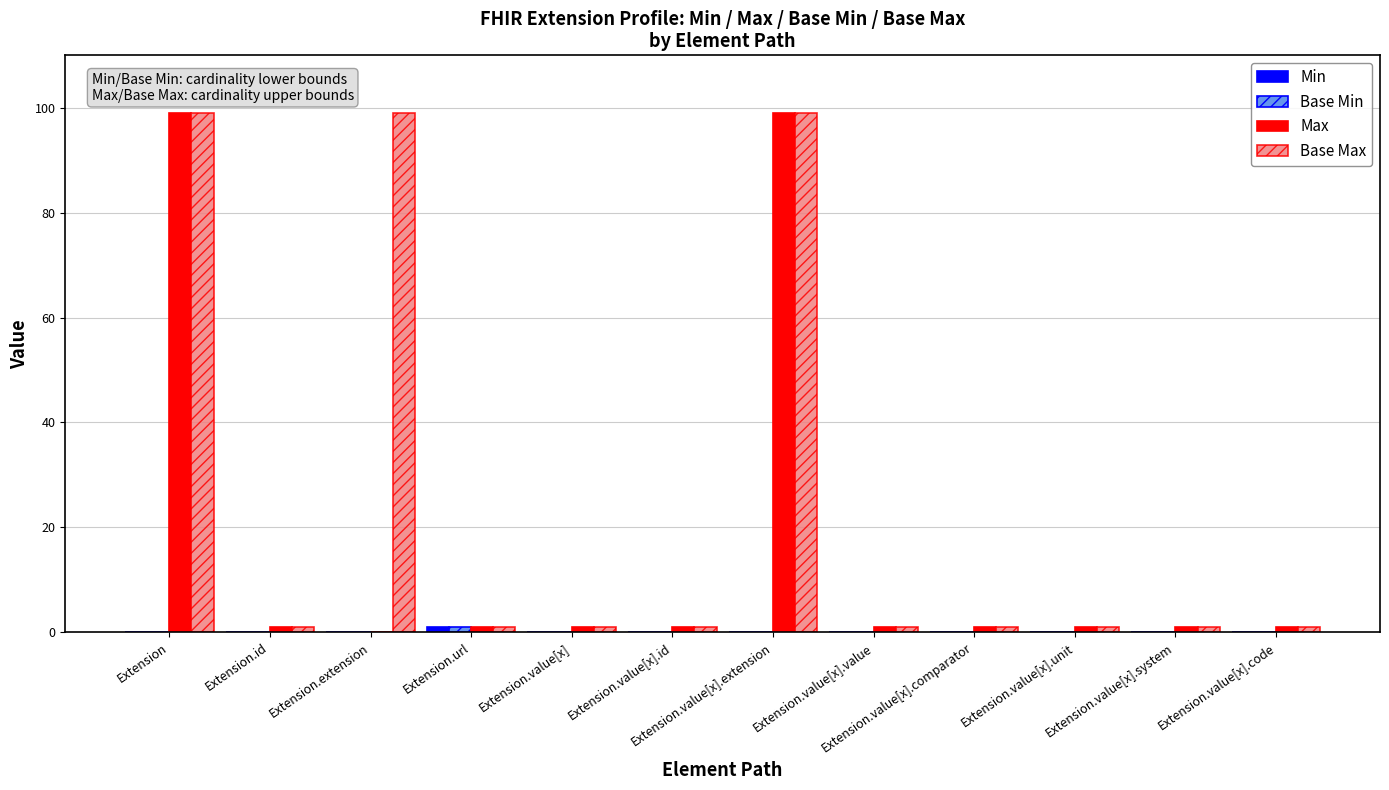

Which series has the largest total across all categories?

Base Max